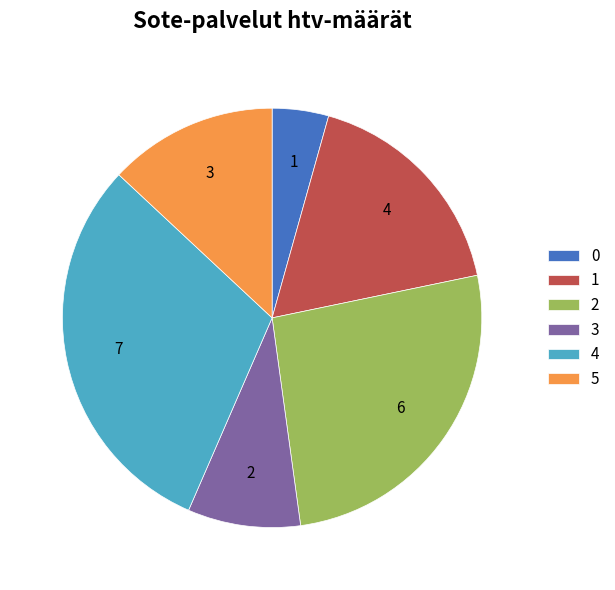

The 0 slice represents 4% of the pie. True or false?

True